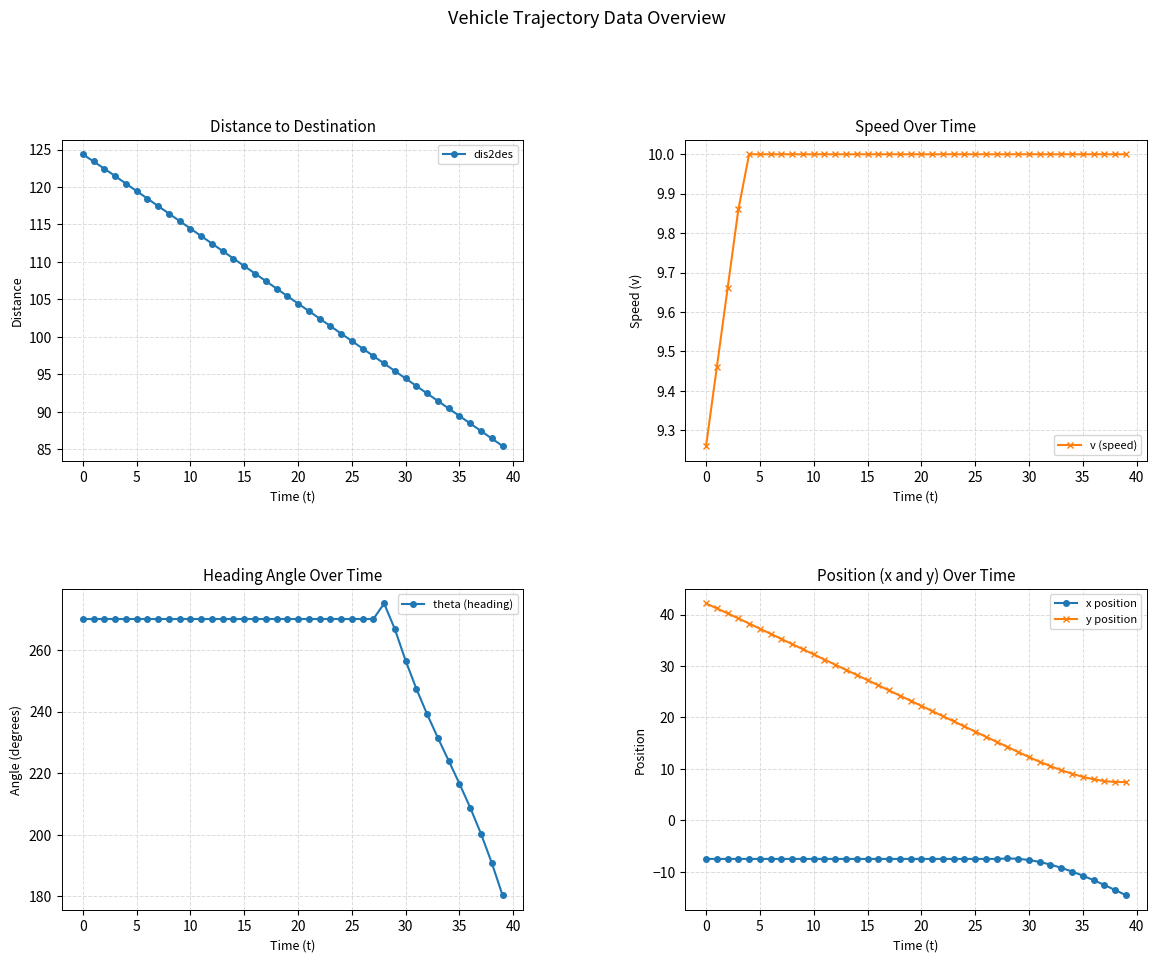

What are all the series names shown in the legend?

dis2des, v (speed), theta (heading), x position, y position